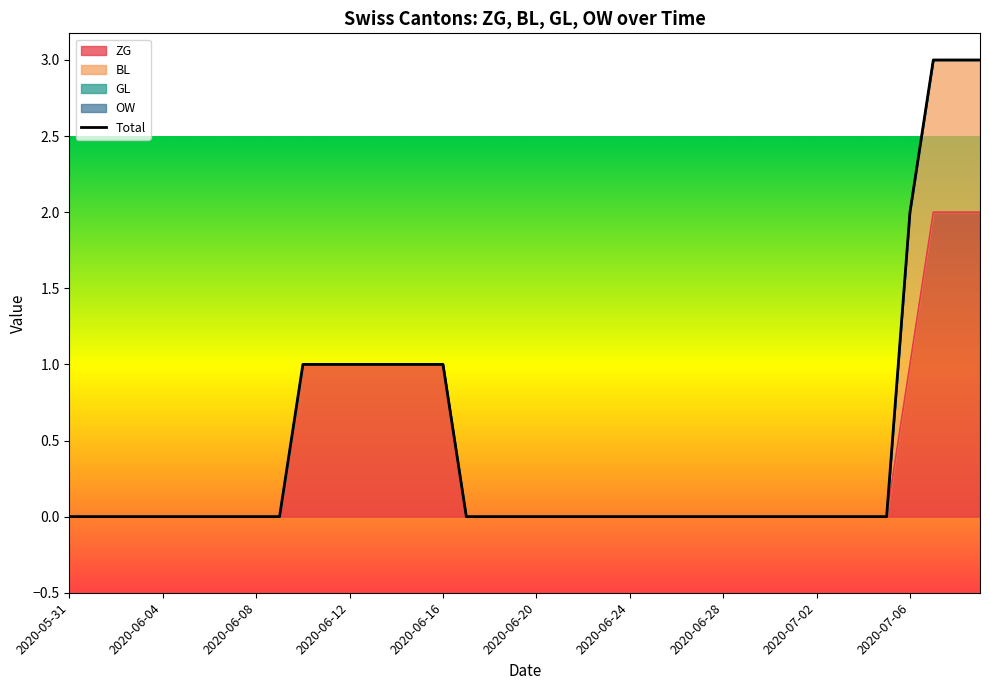

True or false: ZG has a value of 1 at 2020-06-04.

False